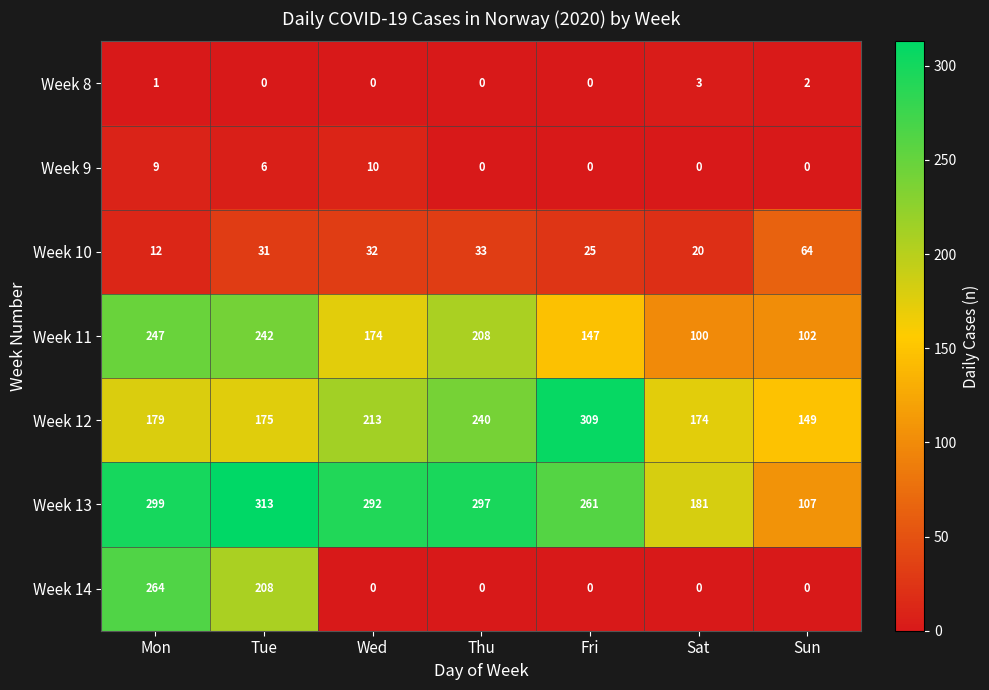

At which label is Week 14 closest to 132?

Tue